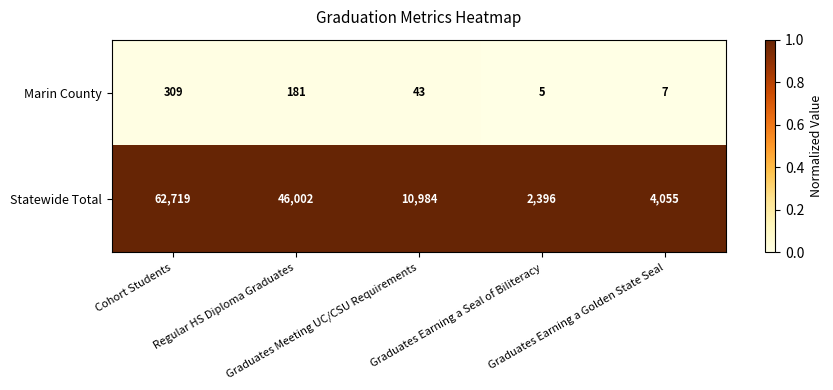

Rank the series by their maximum value, from highest to lowest.

Statewide Total, Marin County